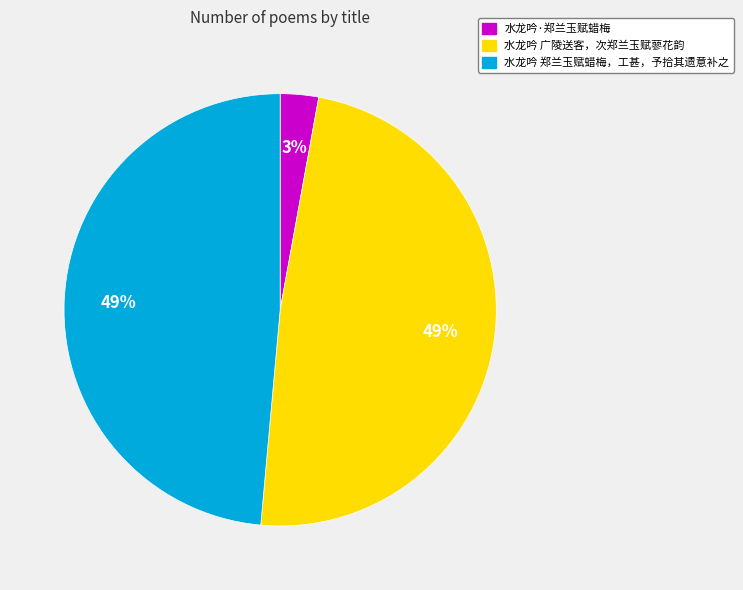

Which slice is the smallest?

水龙吟·郑兰玉赋蜡梅